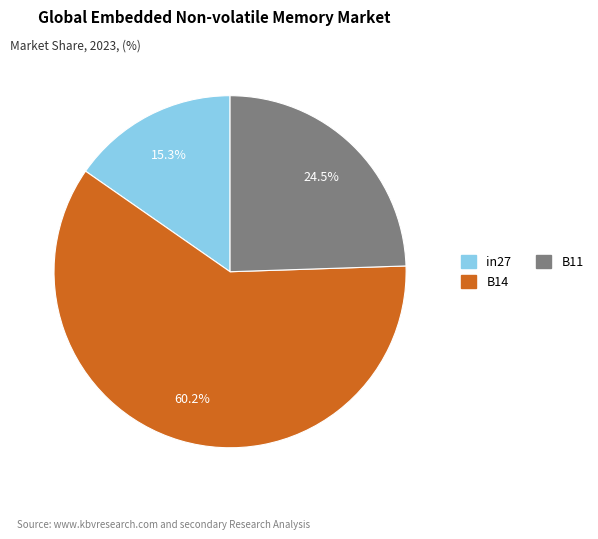

What is the largest slice in the pie chart?

B14